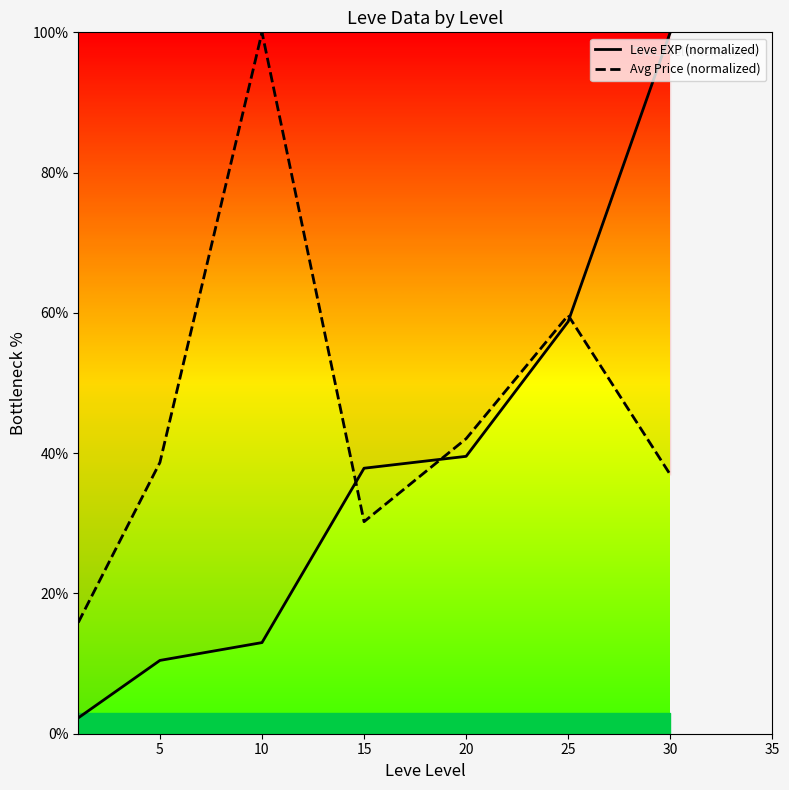

How many lines are shown in the chart?

2